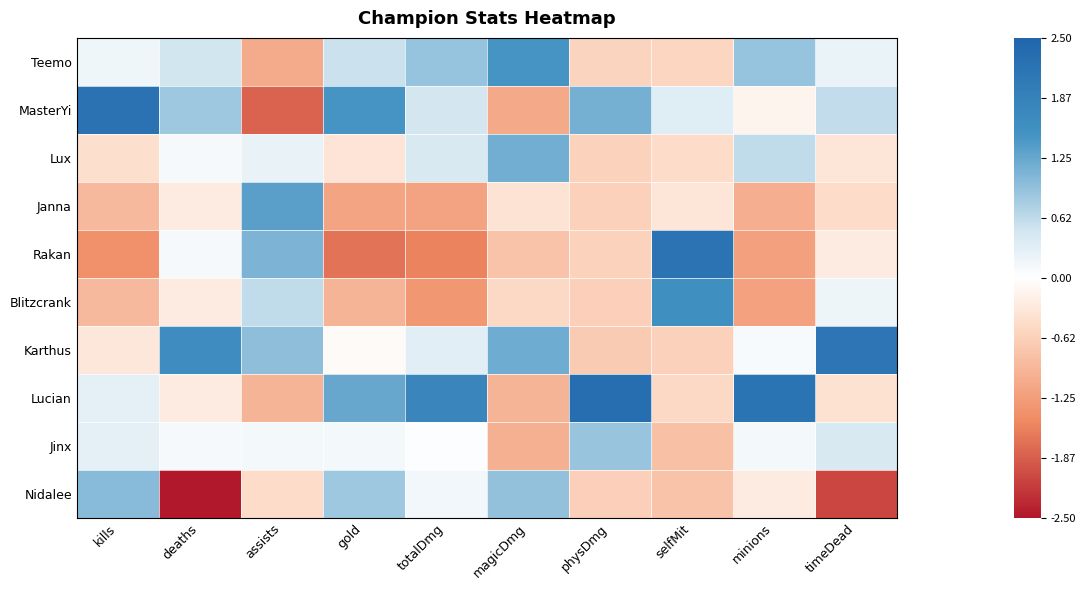

What is the difference between the highest and lowest values at physDmg?

3.0